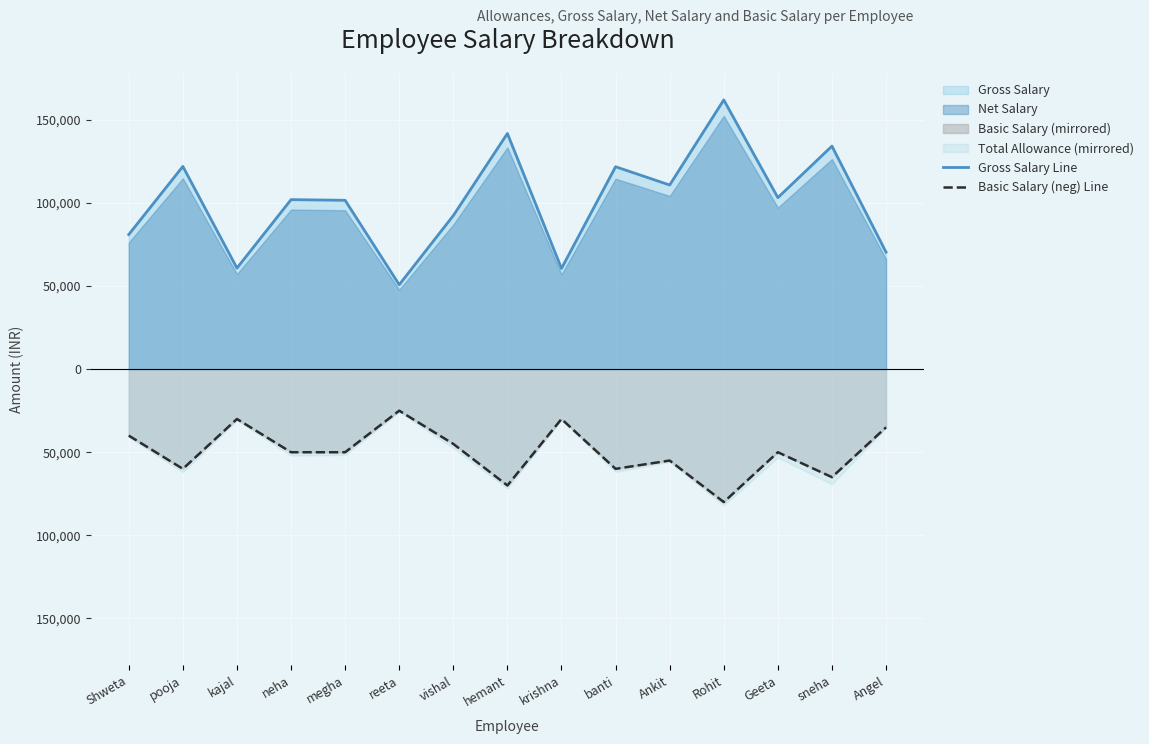

True or false: Gross Salary Line and Basic Salary (neg) Line intersect in this chart.

False